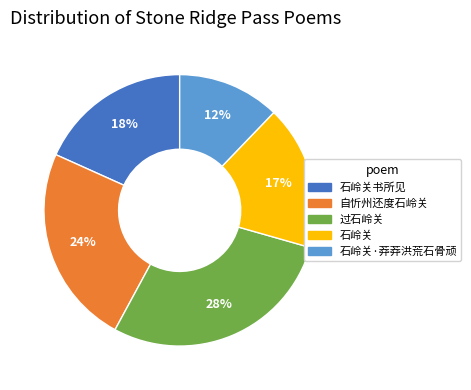

To the nearest percent, what is the combined percentage of 自忻州还度石岭关 and 石岭关·莽莽洪荒石骨顽?

36%